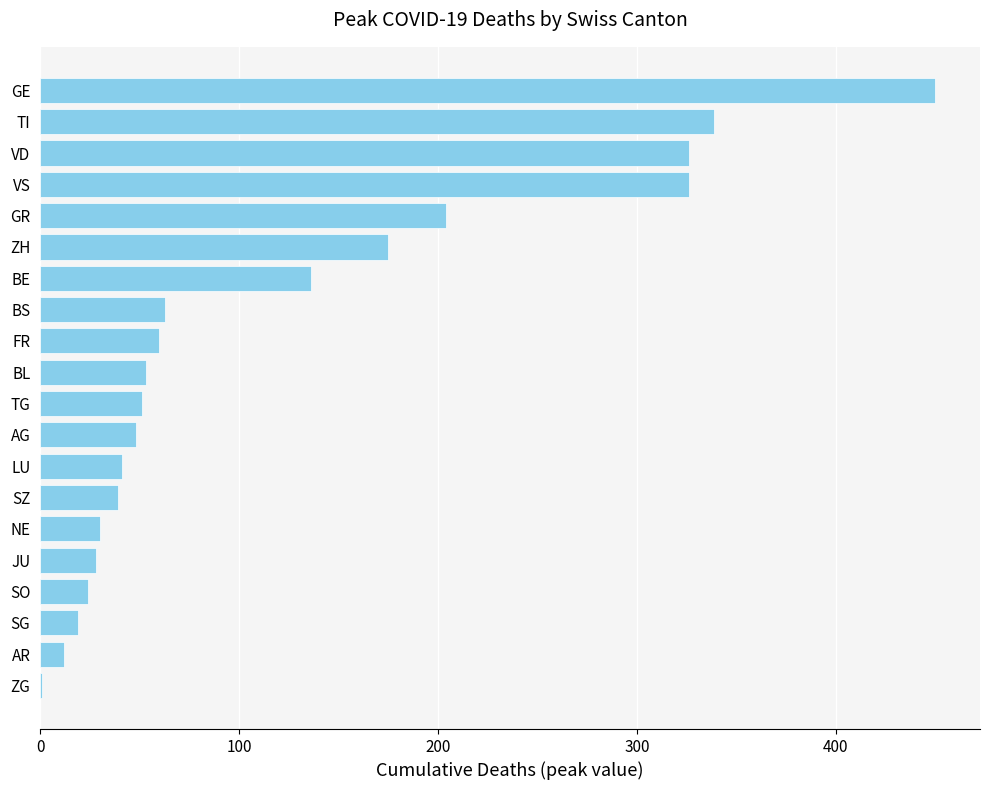

How many categories are shown in the chart?

20